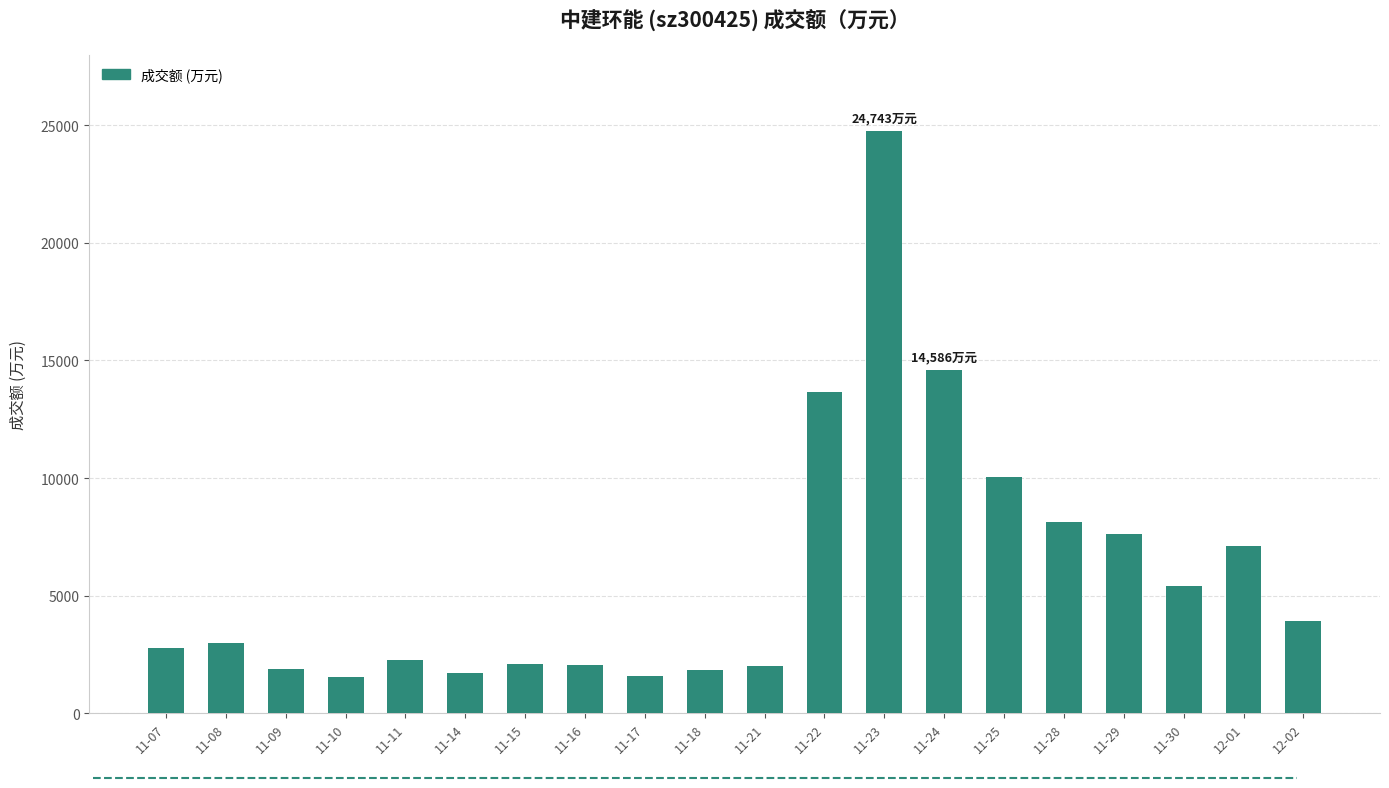

At which label is the value closest to 13135?

11-22